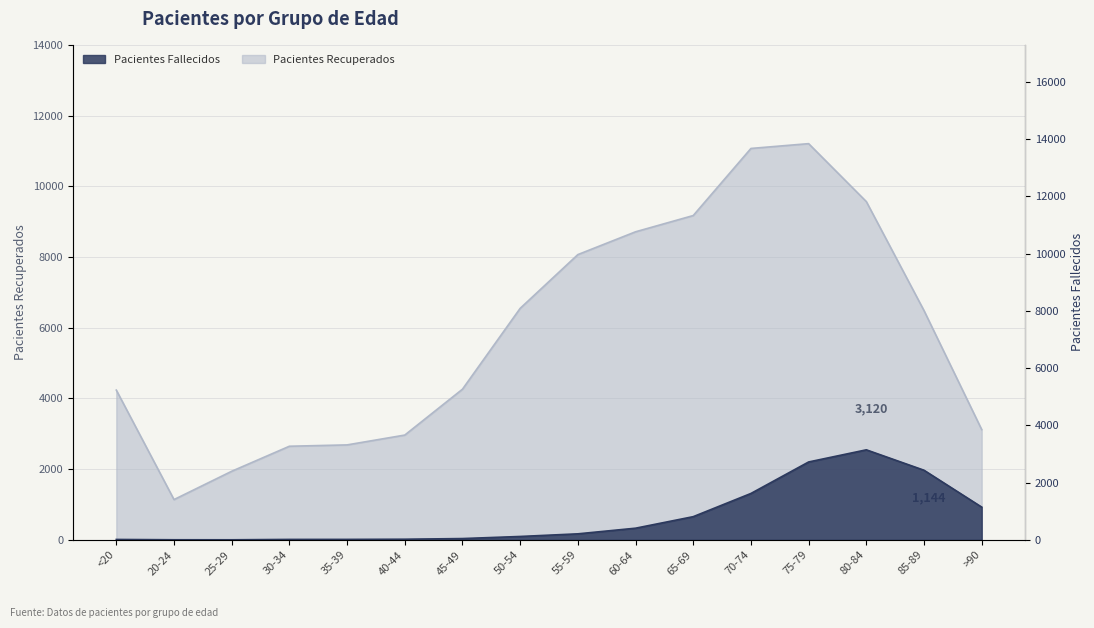

Is the value of patients_deceased at 50-54 greater than the value of patients_recovered at 40-44?

No